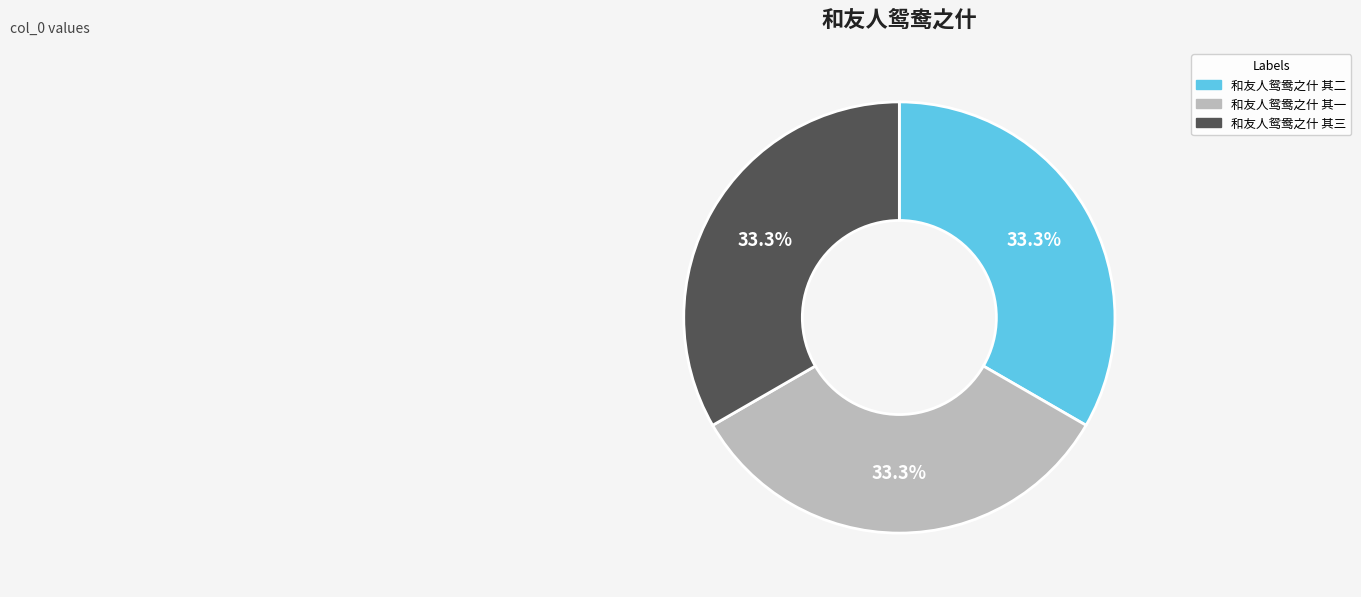

Count the number of slices in the pie.

3